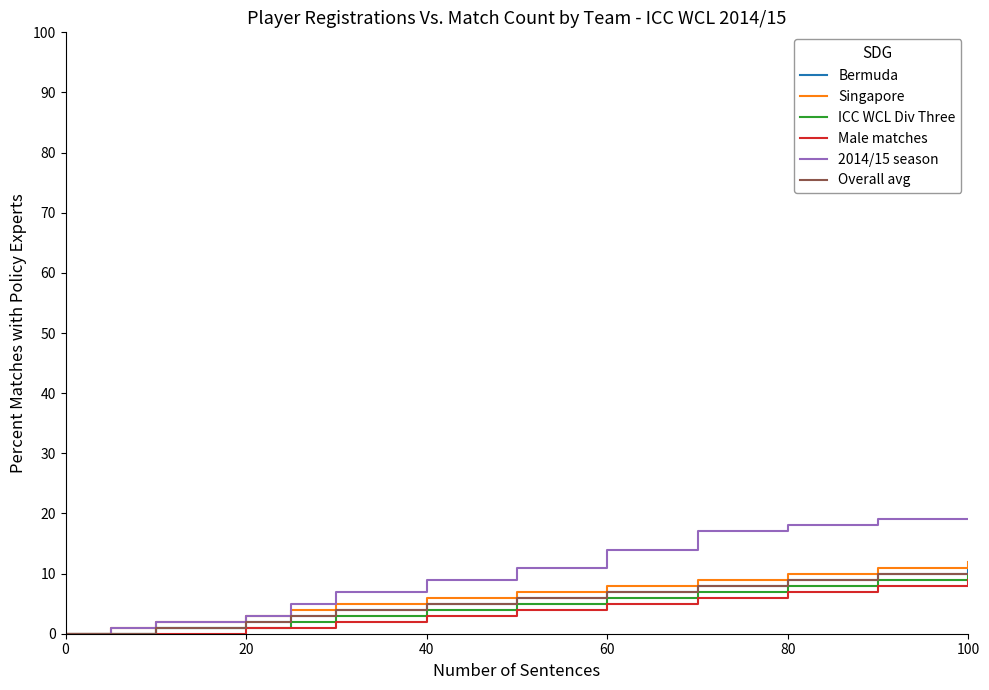

Which series has the largest range (max minus min)?

2014/15 season